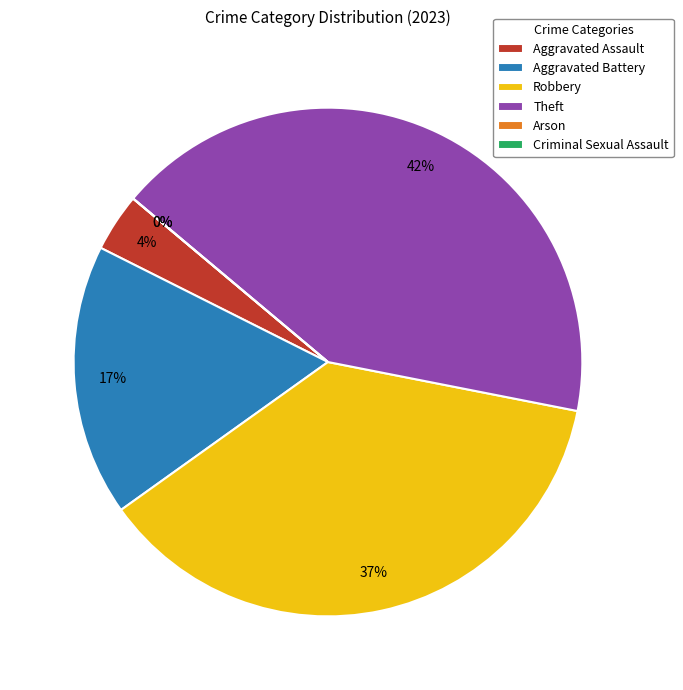

Rank the categories by value from lowest to highest.

Arson, Criminal Sexual Assault, Aggravated Assault, Aggravated Battery, Robbery, Theft